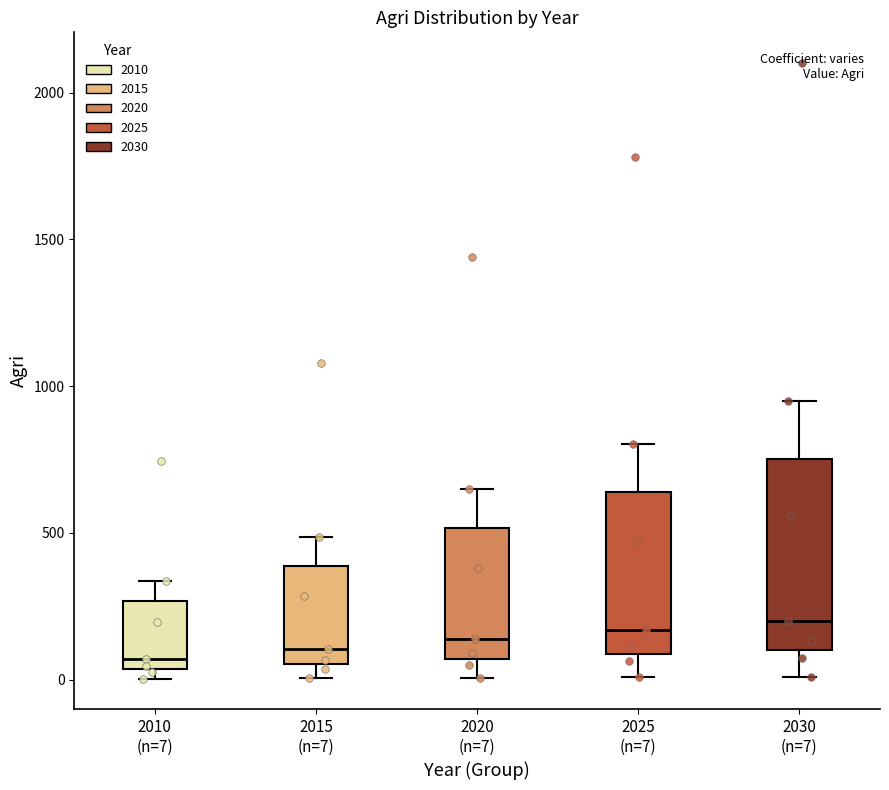

Reading left to right, transcribe this box plot: for each box, give where its median line is, the range the box spans, and where its two whiskers end, as read against the y-axis. The values are not printed on the chart, so give them approximately, as read against the axis.

2010 (n=7): median 50 (just above the box's lower edge), box 50 to 250, whiskers 0 to 350
2015 (n=7): median 100, box 50 to 400, whiskers 0 to 500
2020 (n=7): median 150, box 50 to 500, whiskers 0 to 650
2025 (n=7): median 150, box 100 to 650, whiskers 0 to 800
2030 (n=7): median 200, box 100 to 750, whiskers 0 to 950